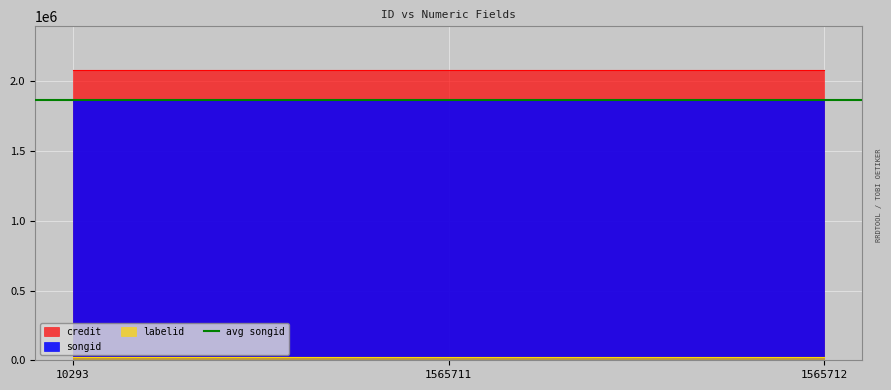

True or false: credit has a value of 1180693 at 10293.

False